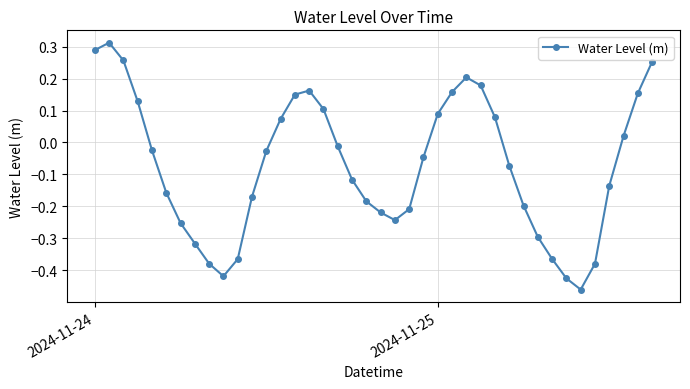

True or false: the data has more than 2 interior local peaks.

True